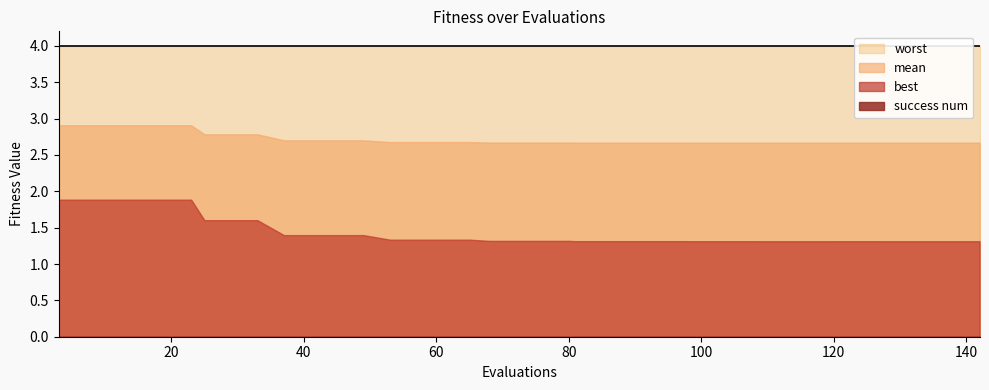

At which label is best closest to 1?

110